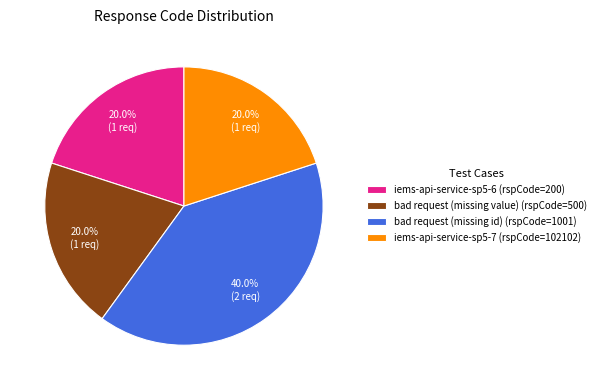

What is the ratio of the value at bad request (missing value) (rspCode=500) to the value at iems-api-service-sp5-6 (rspCode=200)?

1.0